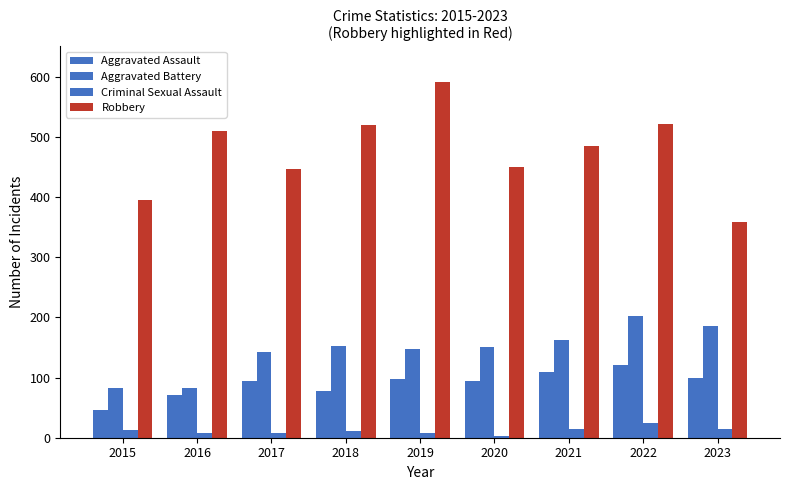

How many series are shown in this chart?

4